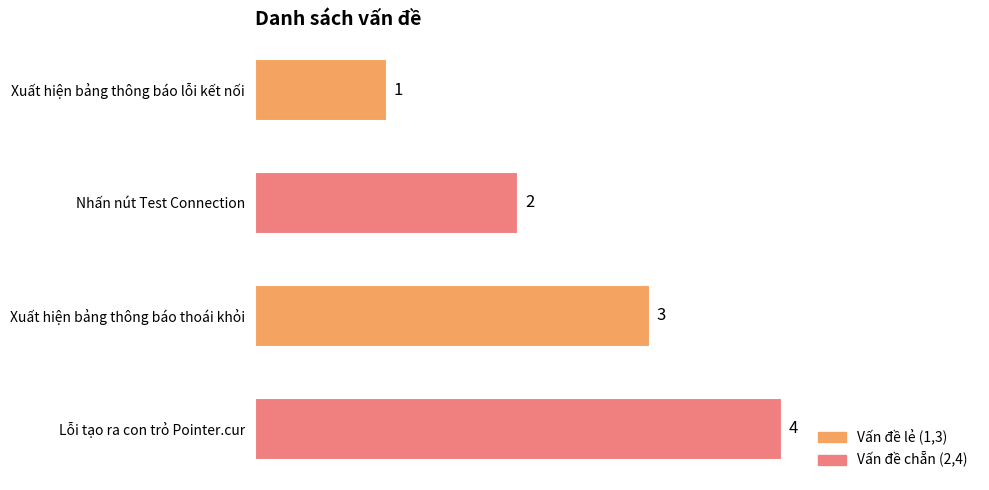

Are the bars grouped side by side (vs. stacked)?

No